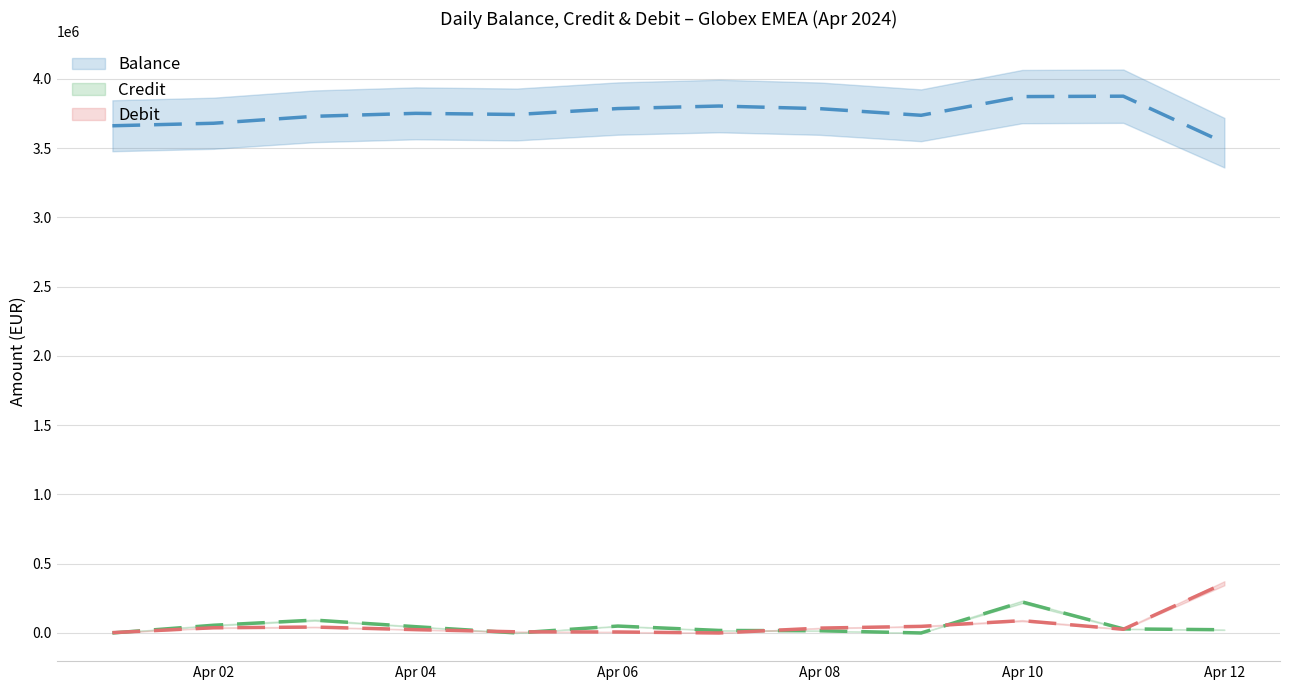

Between 2024-04-01 and 2024-04-07, which series saw the biggest shift?

Balance